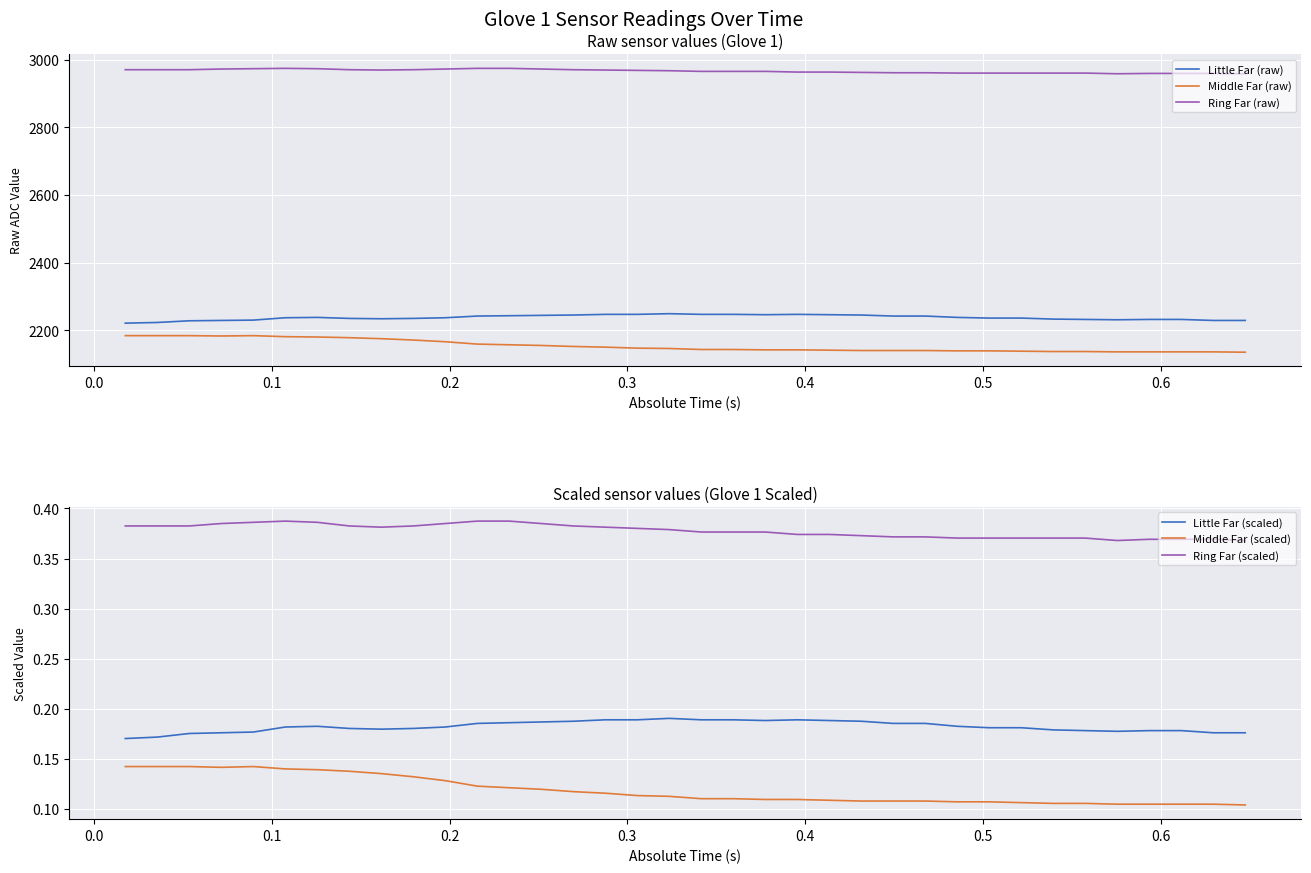

True or false: Middle Far (scaled) and Little Far (raw) cross at least once.

False